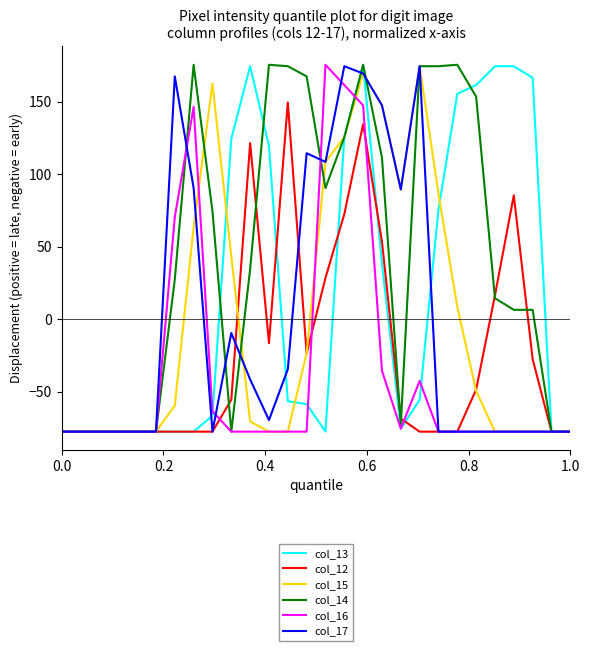

What is the highest value of the col_15 series?

174.5